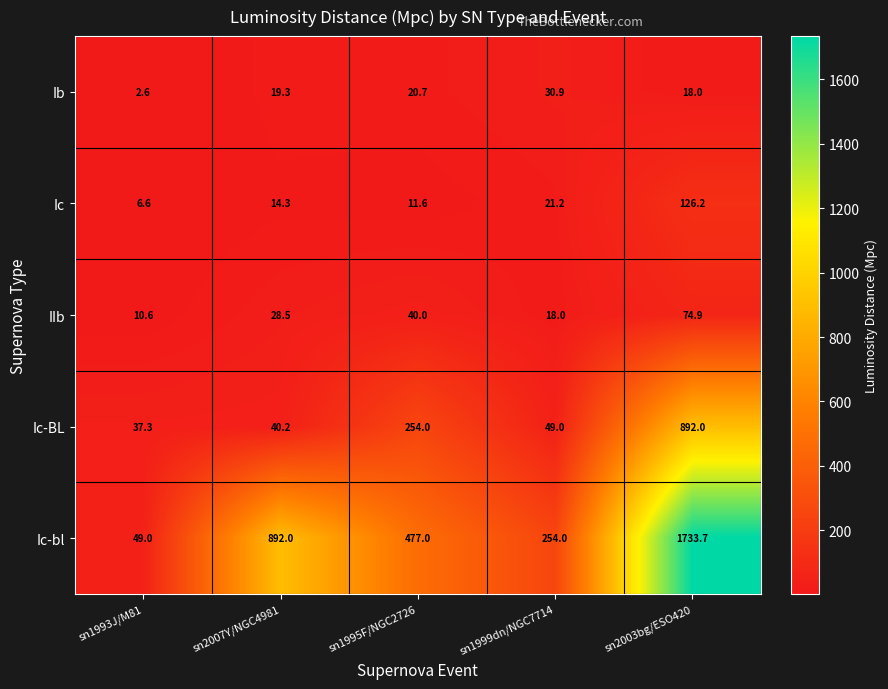

Rank the series at sn1999dn/NGC7714 from highest to lowest value.

Ic-bl, Ic-BL, Ib, Ic, IIb